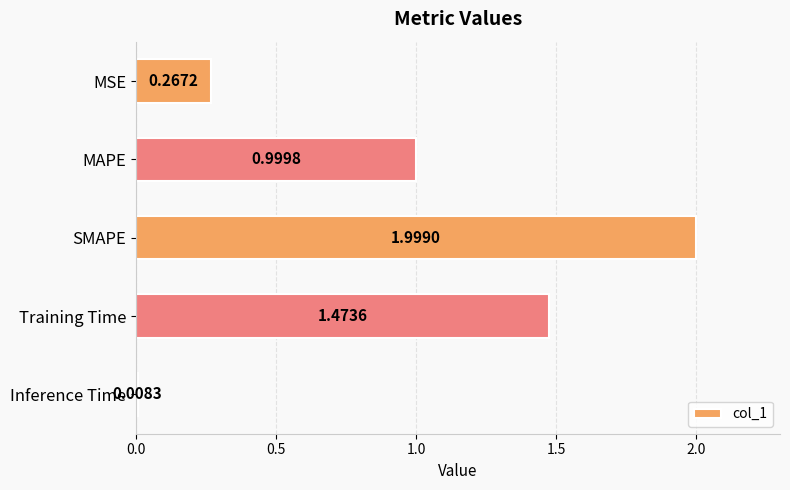

Between MAPE and Inference Time, which is larger?

MAPE